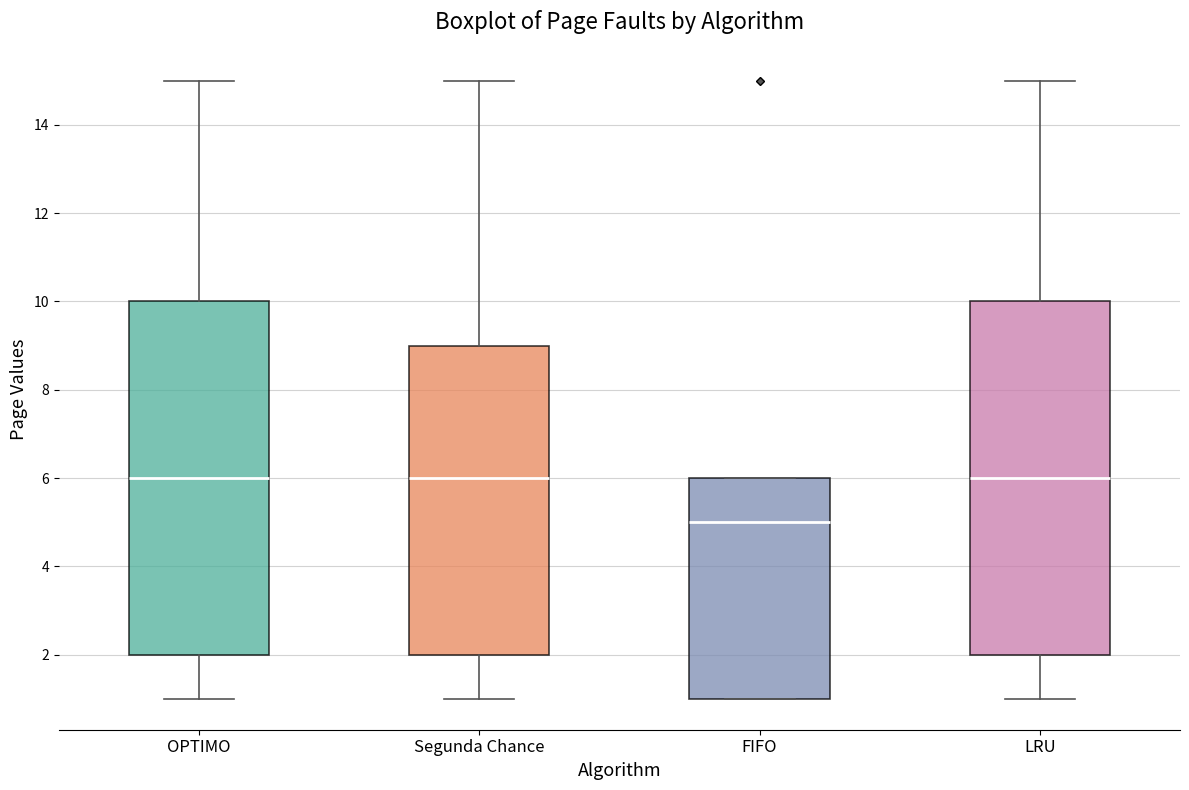

Which box's median line is the lowest?

FIFO